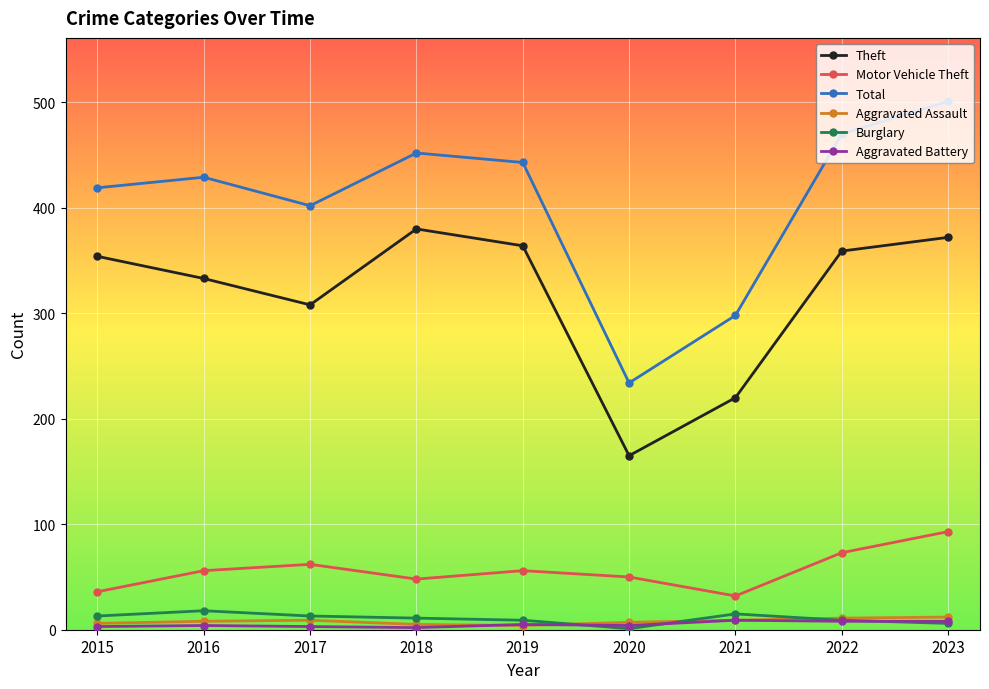

What is the value of the Motor Vehicle Theft point at the 6th from the left?

50